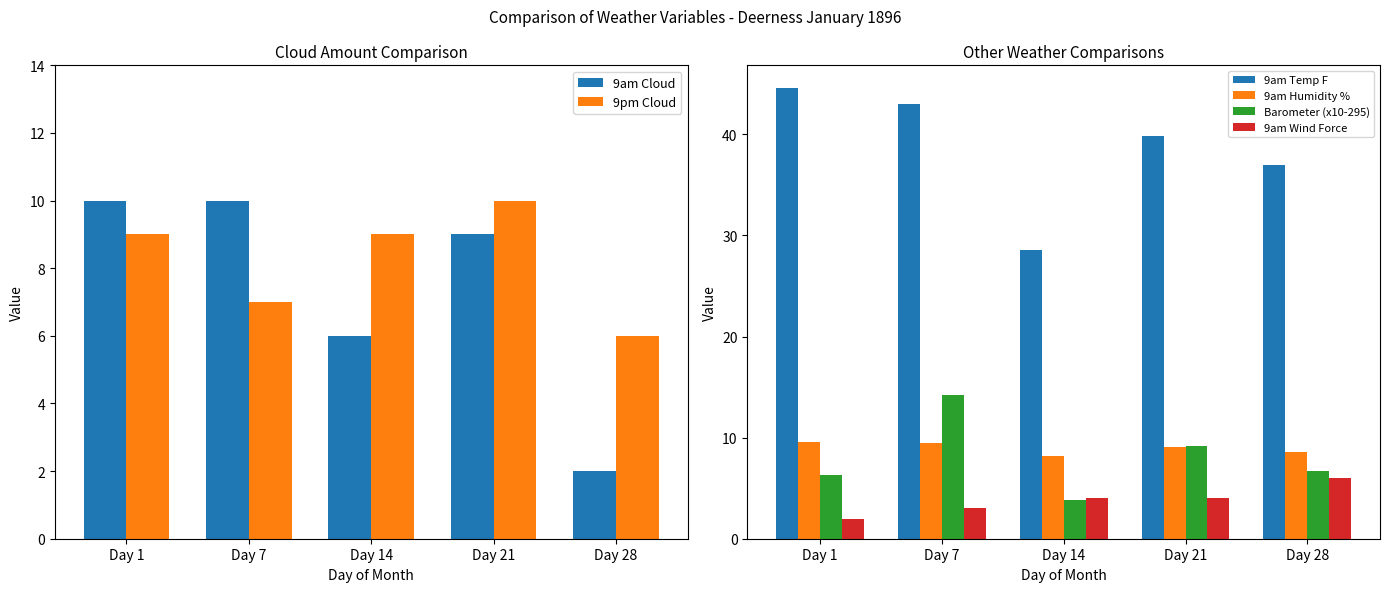

Which series has the widest spread of values?

9am Temp F